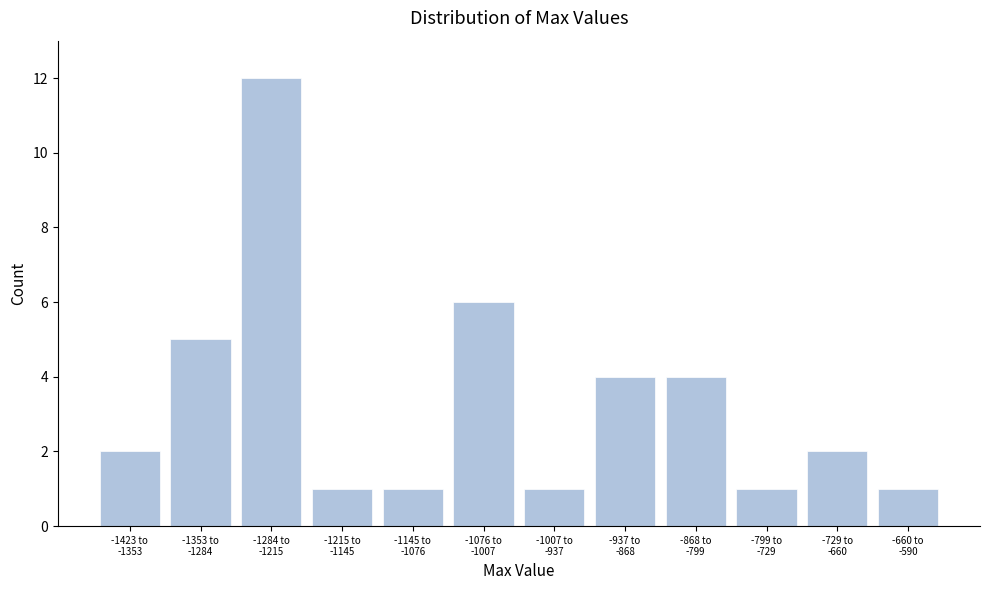

Reading right to left, list all the values displayed in this chart.

1	2	1	4	4	1	6	1	1	12	5	2